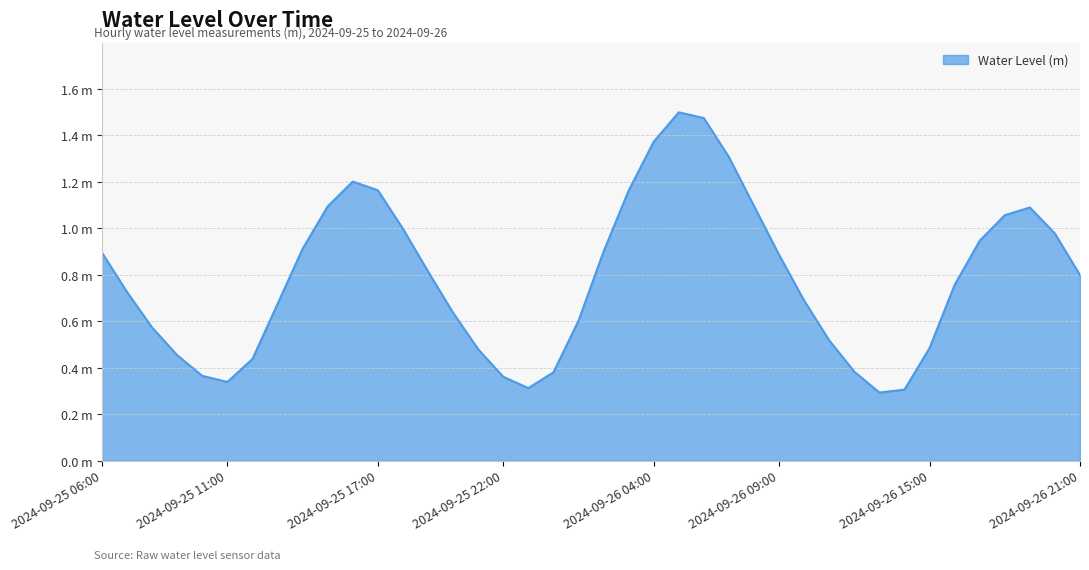

Is this an area chart (filled region under the line)?

Yes